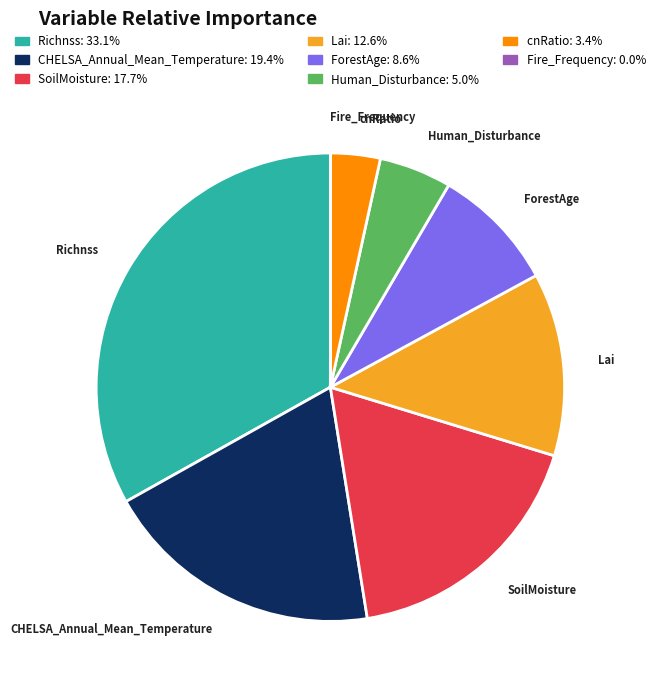

Is Lai the majority of the pie?

No